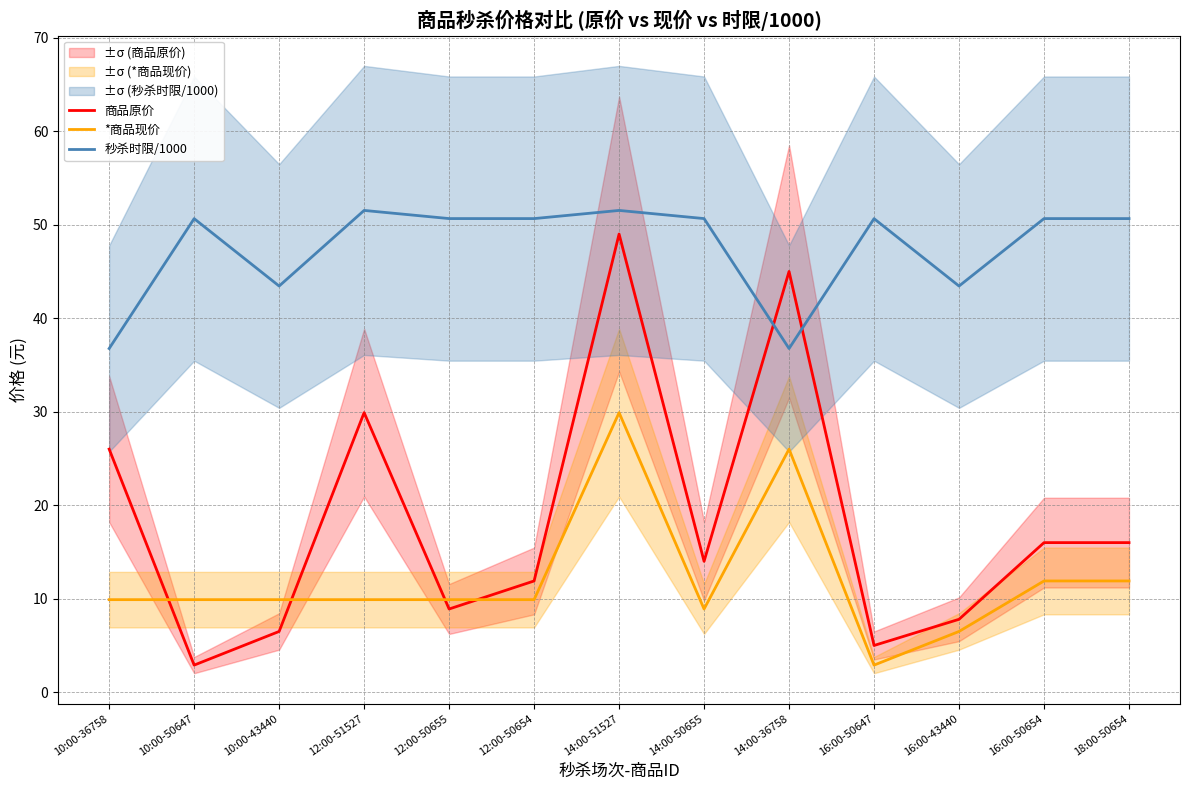

Is it true that 商品原价 equals 45.0 at 14:00-36758?

True